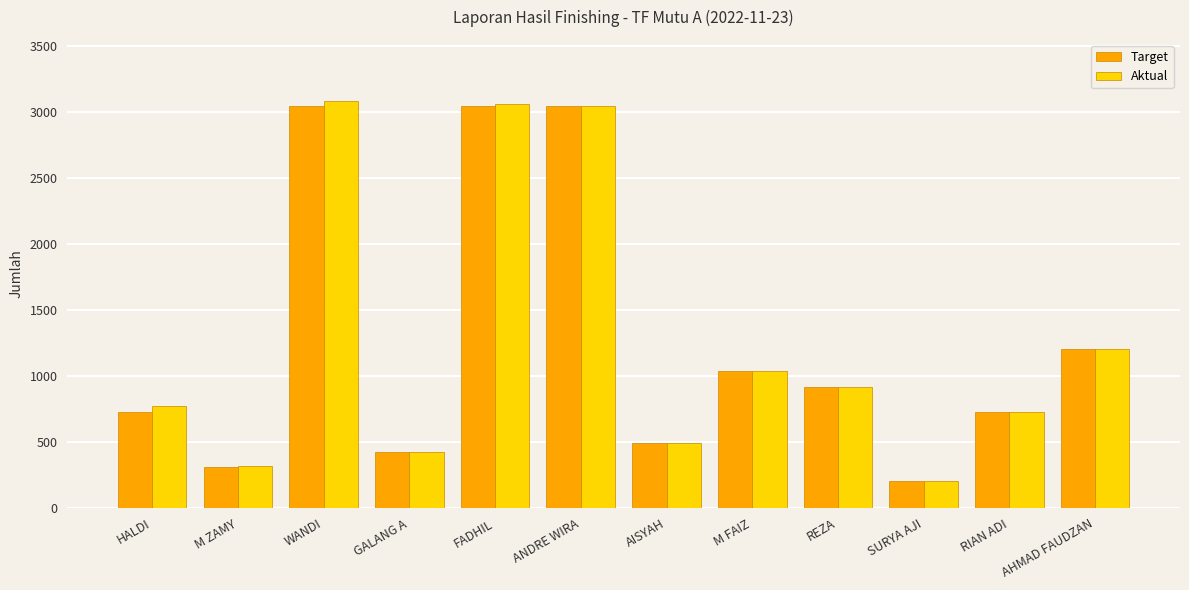

What is the minimum value shown in the chart?

200